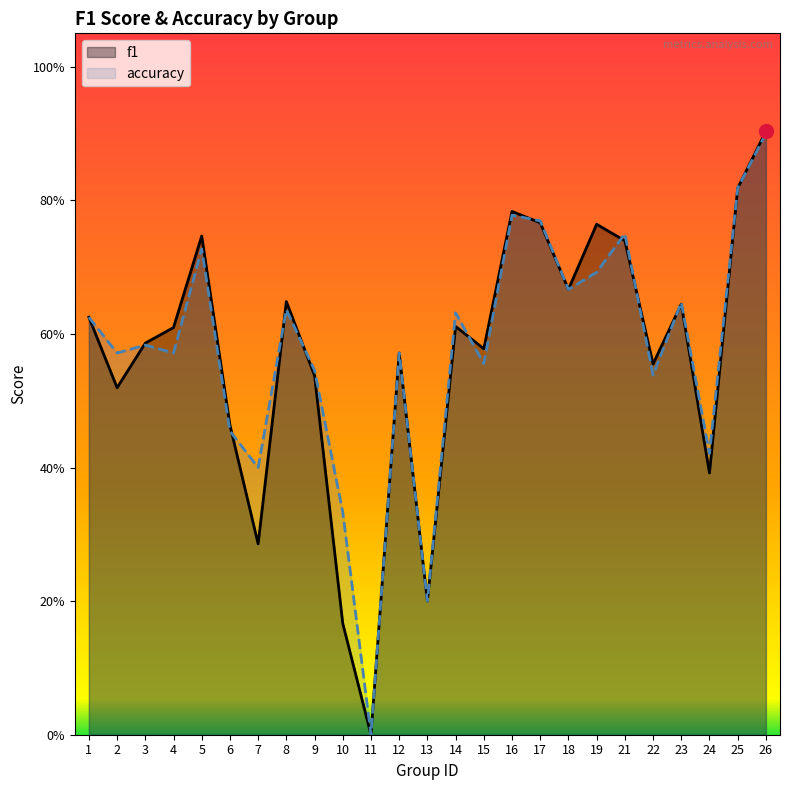

How many lines are shown in the chart?

2